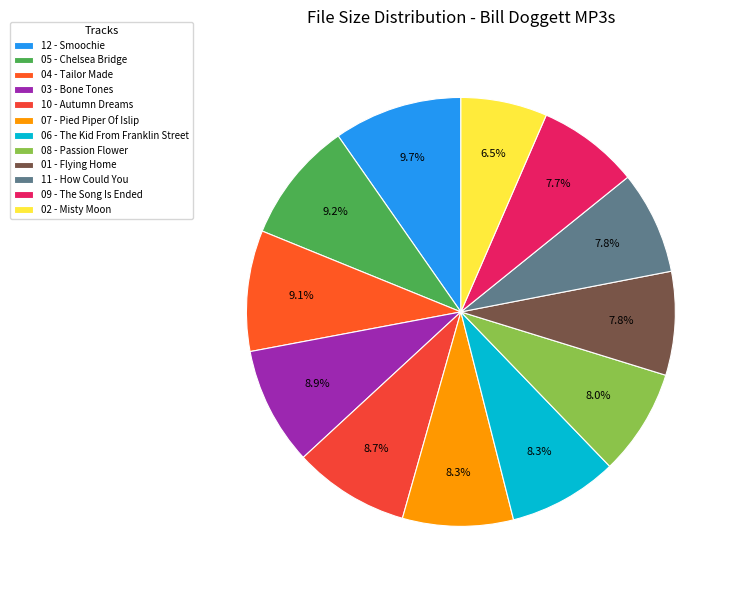

Is the sum of 12 - Smoochie and 04 - Tailor Made greater than half?

No